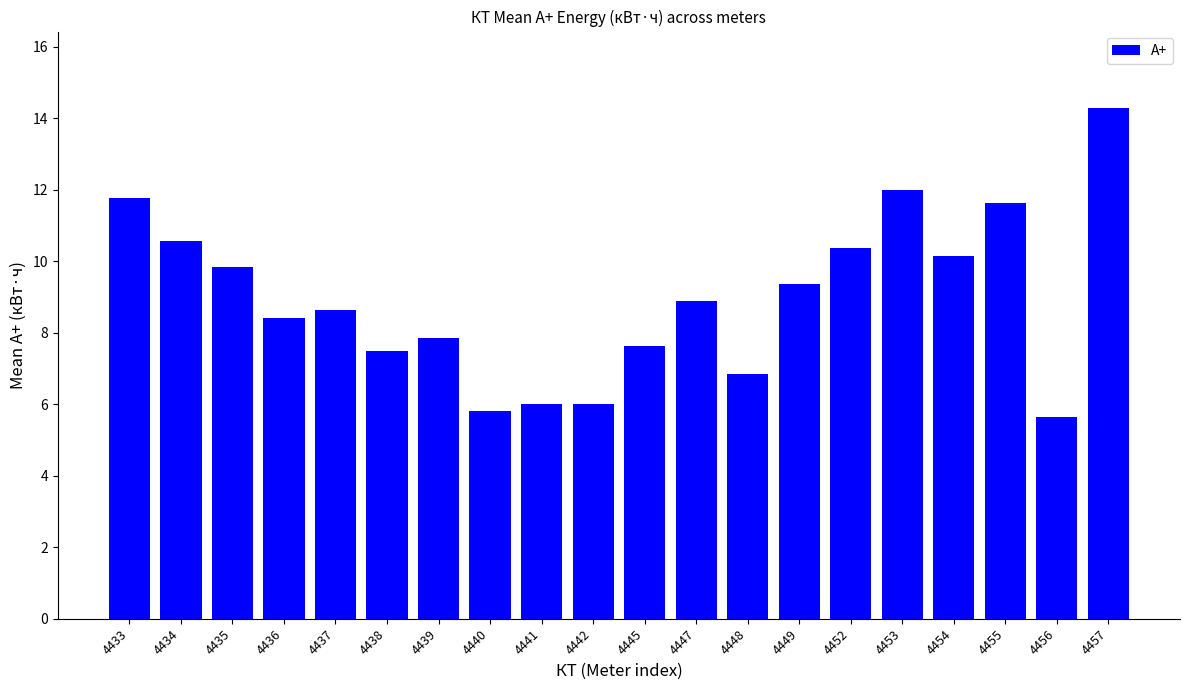

Reading left to right, extract all data points from this chart.

4433=11.8	4434=10.6	4435=9.8	4436=8.4	4437=8.6	4438=7.5	4439=7.9	4440=5.8	4441=6.0	4442=6.0	4445=7.6	4447=8.9	4448=6.8	4449=9.4	4452=10.4	4453=12.0	4454=10.1	4455=11.6	4456=5.6	4457=14.3